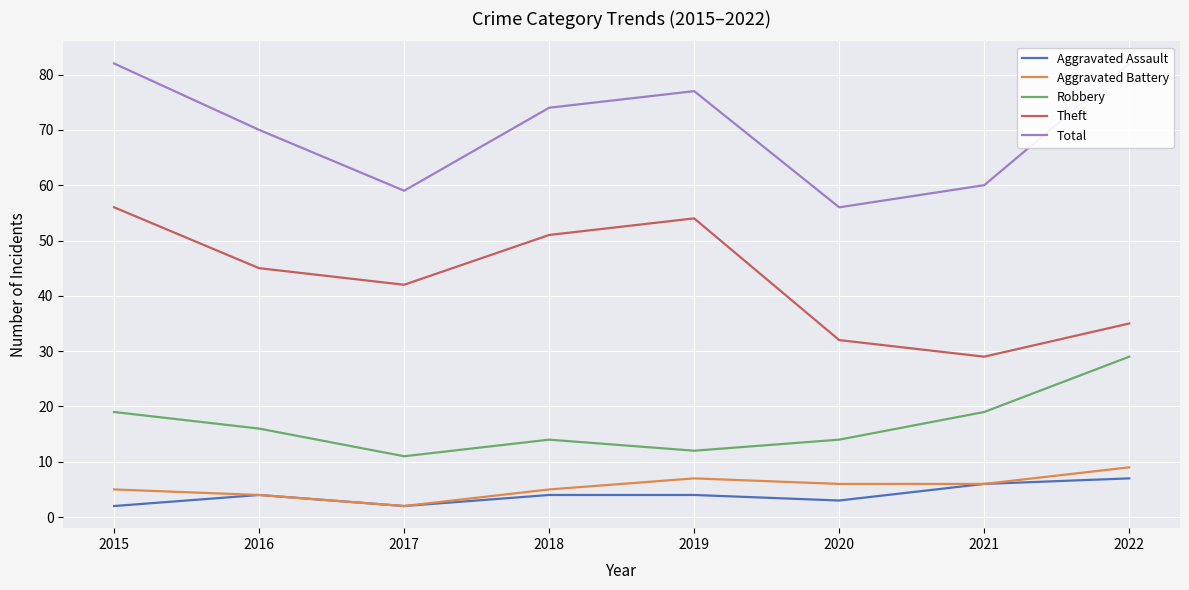

Reading left to right, transcribe all the data shown in this chart.

Aggravated Assault: 2015=2	2016=4	2017=2	2018=4	2019=4	2020=3	2021=6	2022=7
Aggravated Battery: 2015=5	2016=4	2017=2	2018=5	2019=7	2020=6	2021=6	2022=9
Robbery: 2015=19	2016=16	2017=11	2018=14	2019=12	2020=14	2021=19	2022=29
Theft: 2015=56	2016=45	2017=42	2018=51	2019=54	2020=32	2021=29	2022=35
Total: 2015=82	2016=70	2017=59	2018=74	2019=77	2020=56	2021=60	2022=82